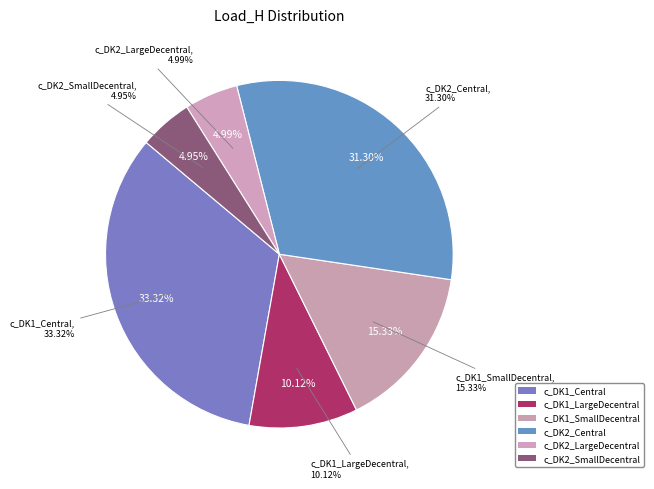

To the nearest percent, what is the average slice percentage?

17%